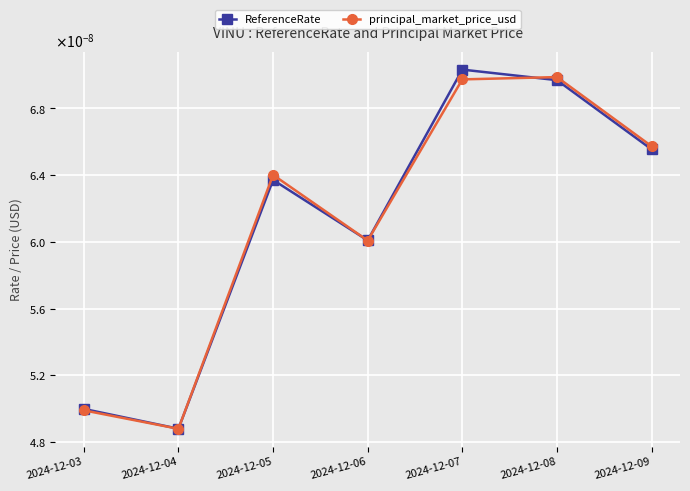

Does the chart have visible grid lines?

Yes